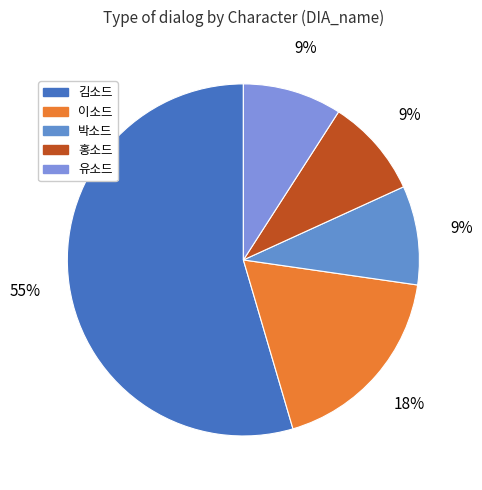

Between 이소드 and 유소드, which is larger?

이소드